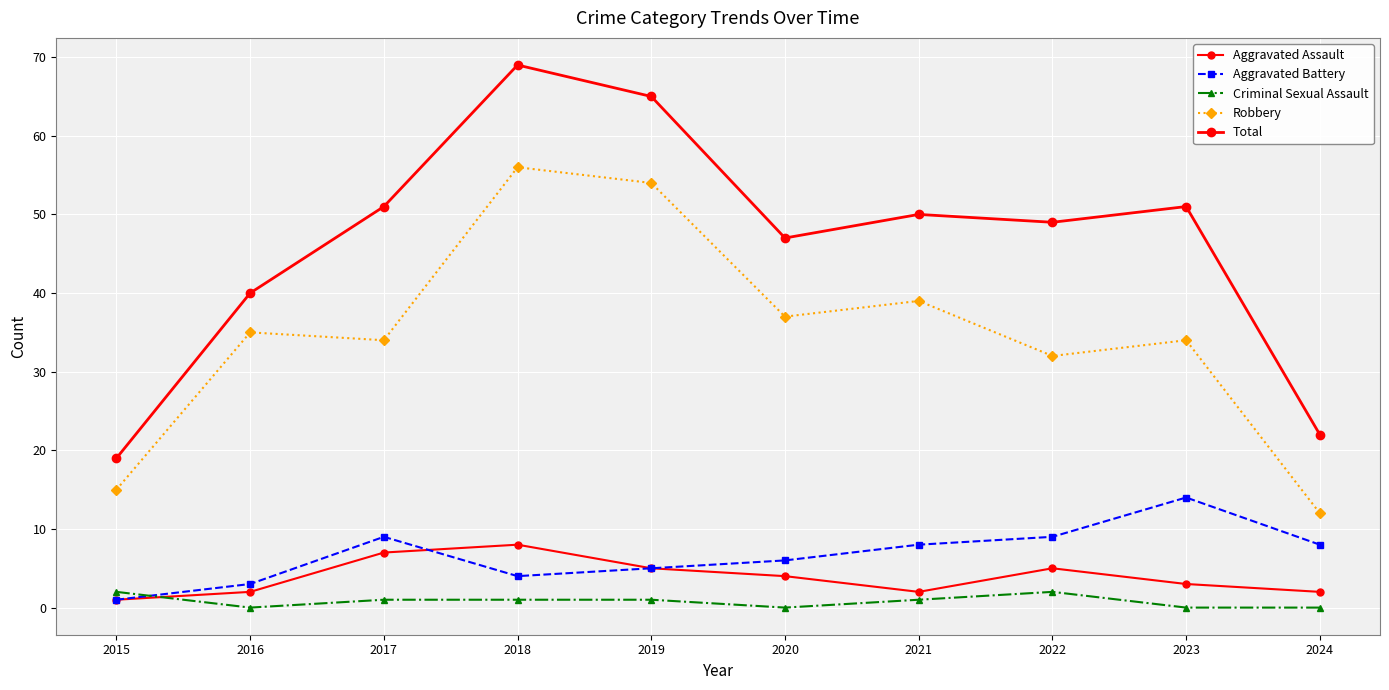

Reading right to left, what are all the values shown in this chart?

Aggravated Assault: 2024=2	2023=3	2022=5	2021=2	2020=4	2019=5	2018=8	2017=7	2016=2	2015=1
Aggravated Battery: 2024=8	2023=14	2022=9	2021=8	2020=6	2019=5	2018=4	2017=9	2016=3	2015=1
Criminal Sexual Assault: 2024=0	2023=0	2022=2	2021=1	2020=0	2019=1	2018=1	2017=1	2016=0	2015=2
Robbery: 2024=12	2023=34	2022=32	2021=39	2020=37	2019=54	2018=56	2017=34	2016=35	2015=15
Total: 2024=22	2023=51	2022=49	2021=50	2020=47	2019=65	2018=69	2017=51	2016=40	2015=19